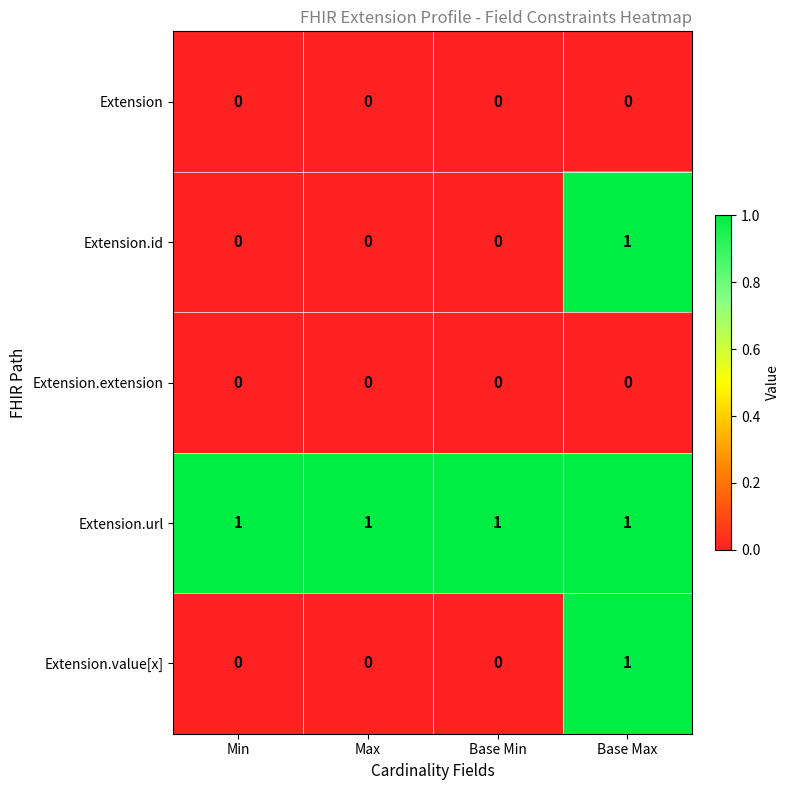

Which category has the highest value in the Extension.id series?

Base Max